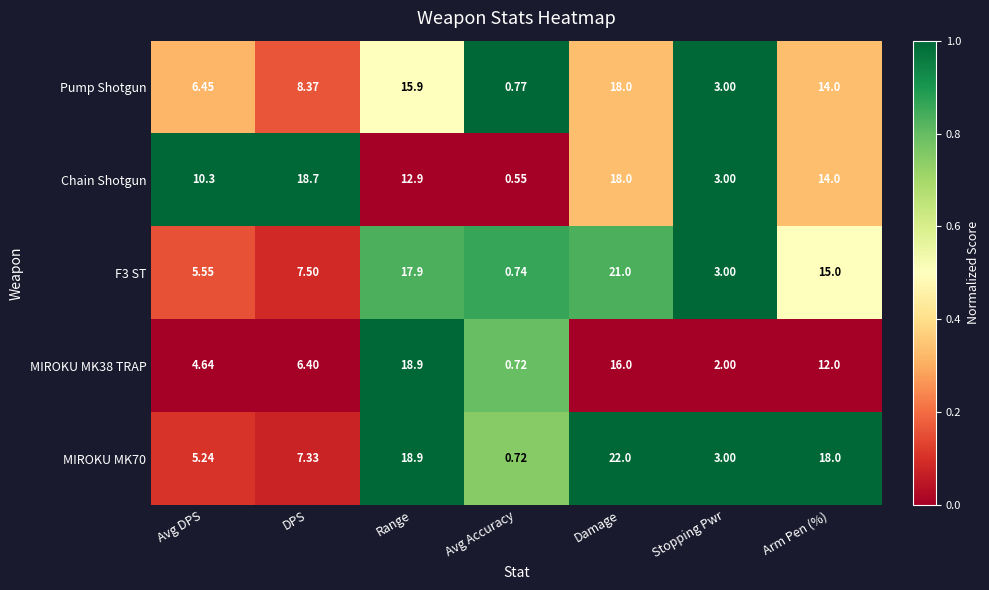

What is the total value across all series at Range?

84.5